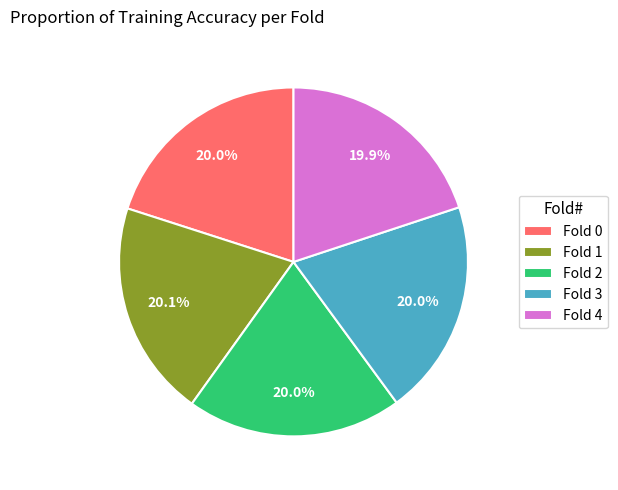

What is the total percentage of Fold 1 and Fold 3?

40.1%